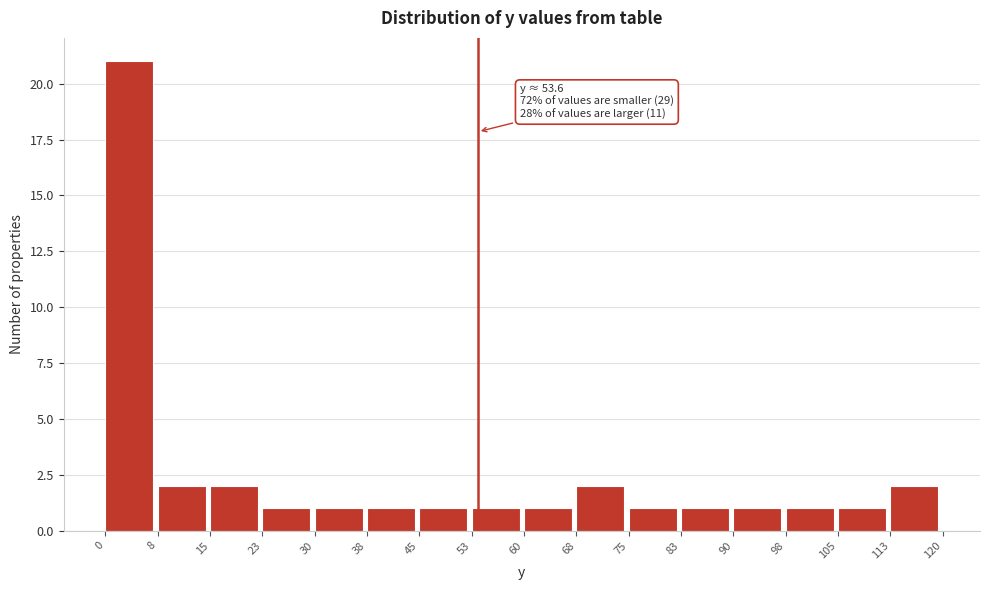

Which range on the x-axis has the tallest bar?

0 to 8